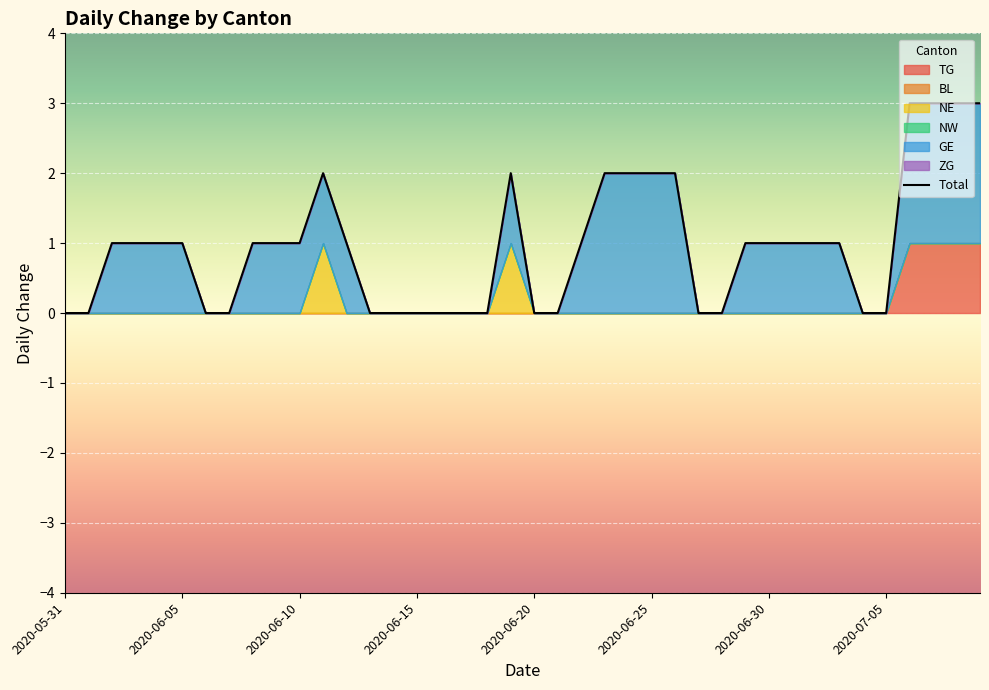

True or false: NW and TG cross at least once.

False